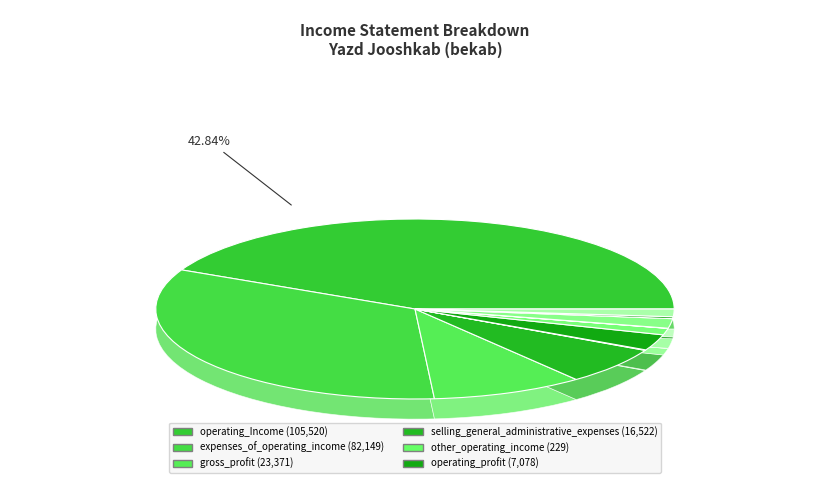

To the nearest percent, what is the difference between the other_operating_income and expenses_of_operating_income slice percentages?

33%